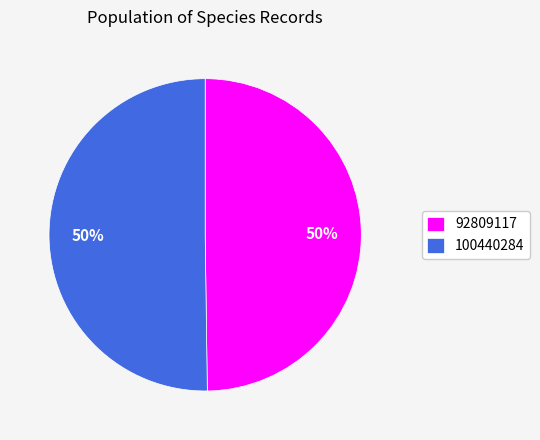

Is the sum of 100440284 and 92809117 greater than half?

Yes